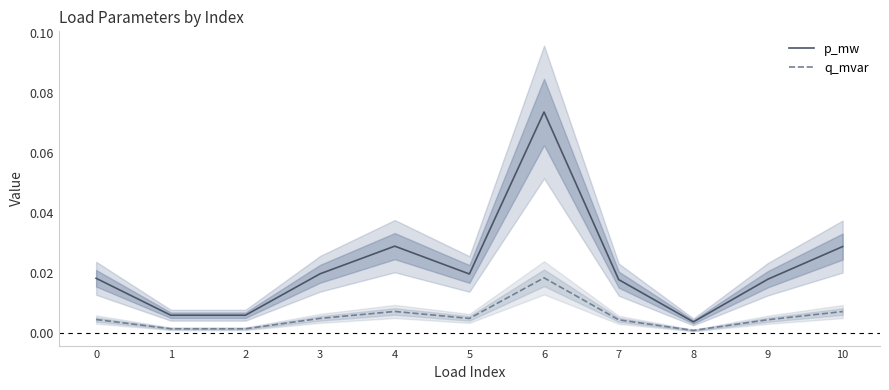

Does the chart have visible grid lines?

No